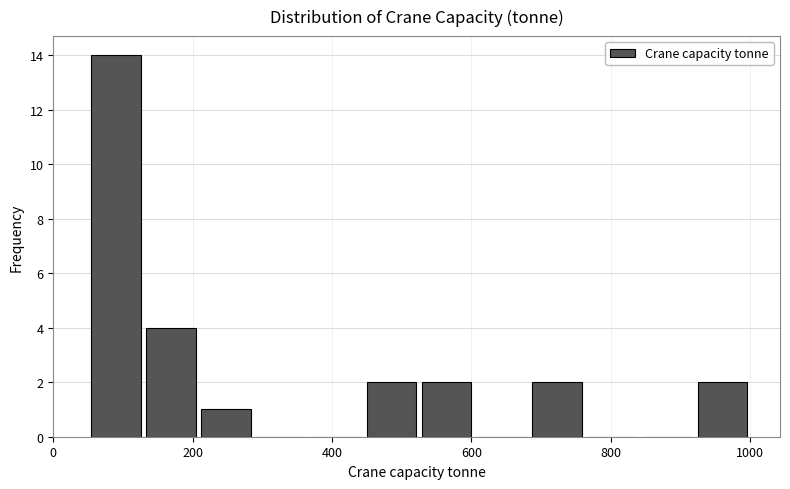

Read against the x-axis, roughly where is the centre of the tallest bar?

80